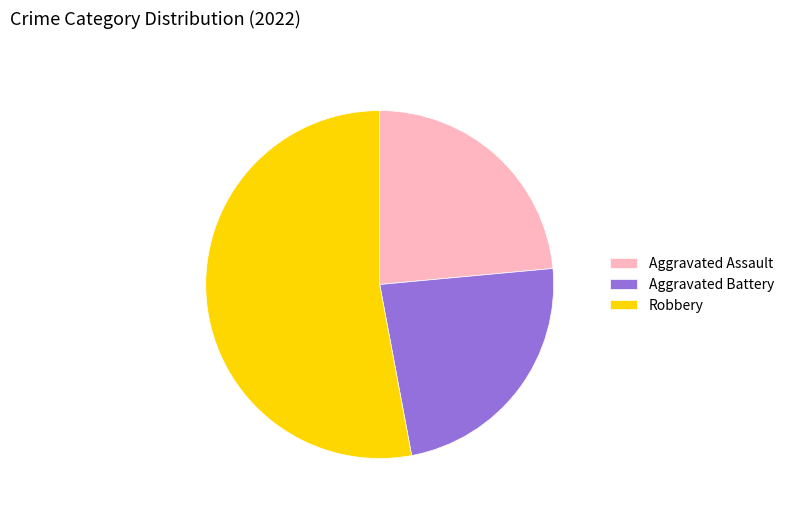

How many segments does this pie chart have?

3